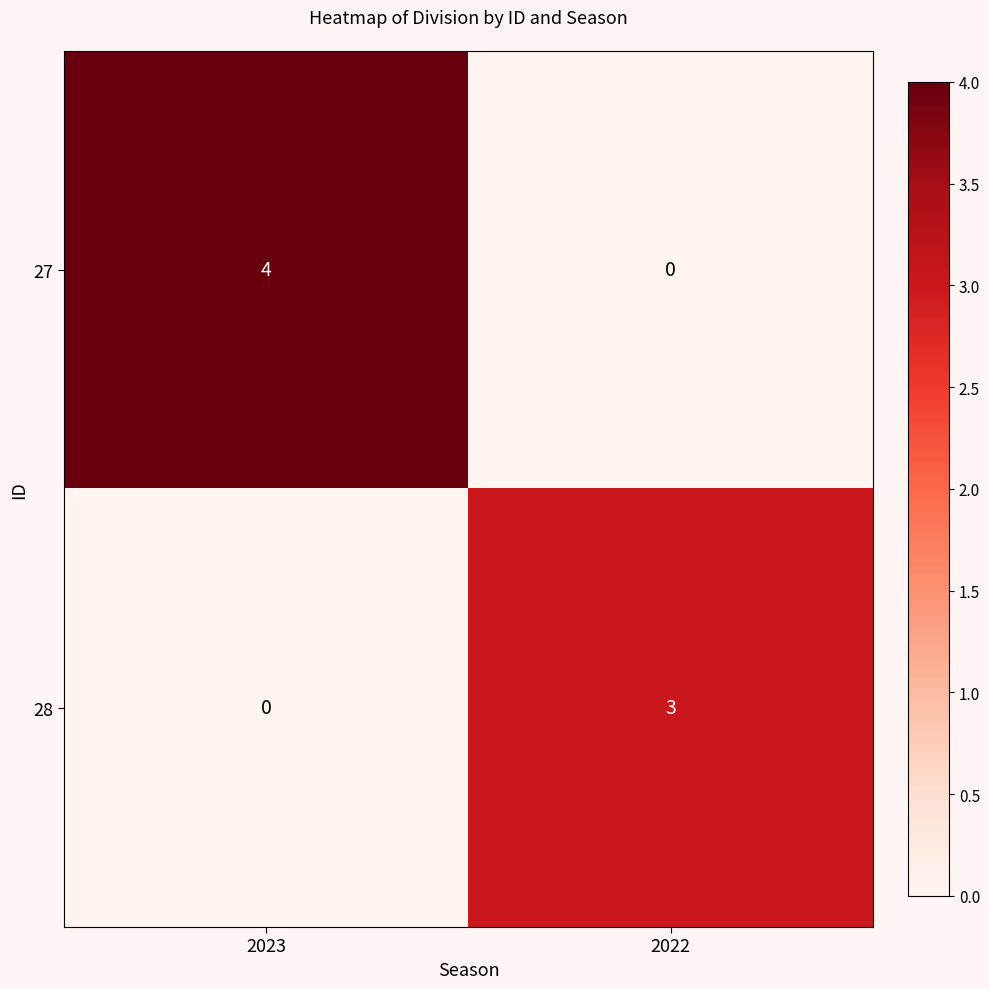

Which series has the largest total across all categories?

27